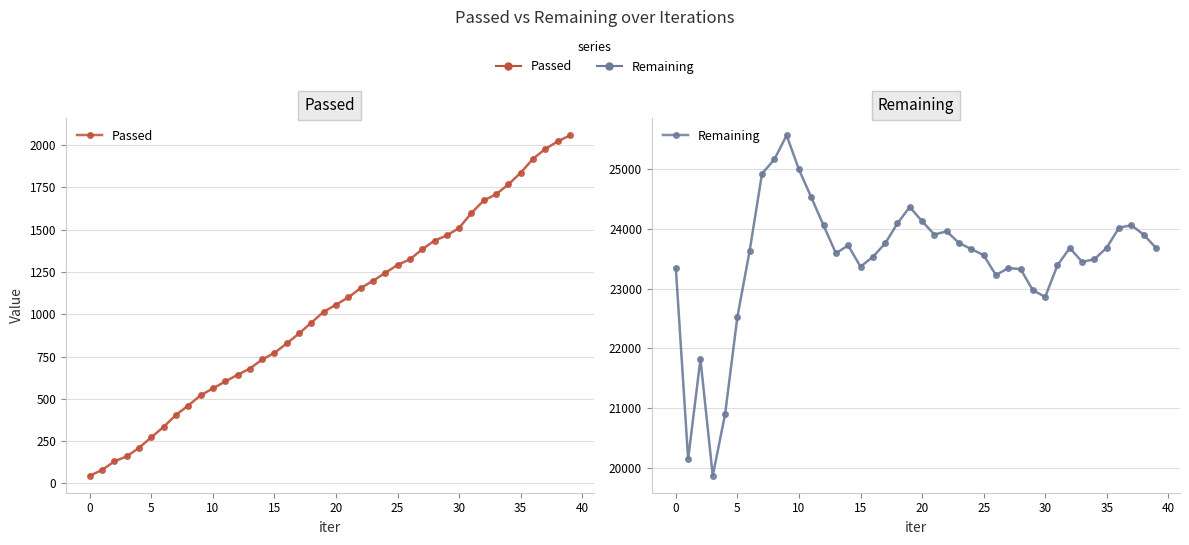

Reading right to left, transcribe all the data shown in this chart.

Passed: 2058	2022	1978	1919	1837	1768	1710	1673	1599	1511	1466	1436	1384	1325	1292	1245	1198	1155	1100	1057	1015	951	887	828	772	733	679	642	603	562	521	461	405	335	273	211	160	131	80	46
Remaining: 23678	23901	24058	24017	23683	23489	23445	23678	23390	22860	22971	23325	23342	23224	23558	23660	23761	23956	23903	24125	24363	24089	23753	23528	23366	23720	23590	24055	24526	24990	25561	25159	24920	23634	22525	20897	19870	21818	20150	23344